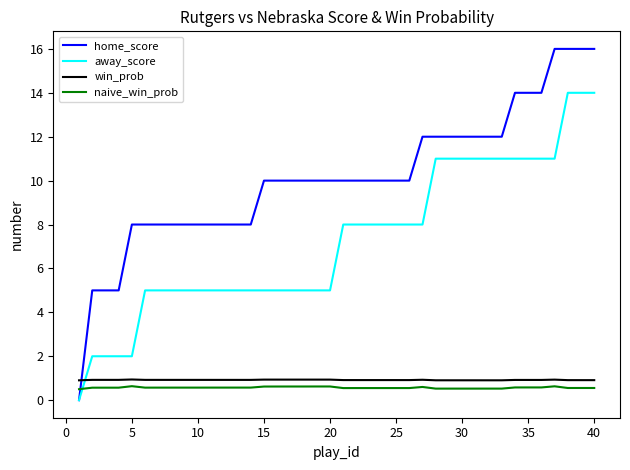

Rank the series by their maximum value, from highest to lowest.

home_score, away_score, win_prob, naive_win_prob